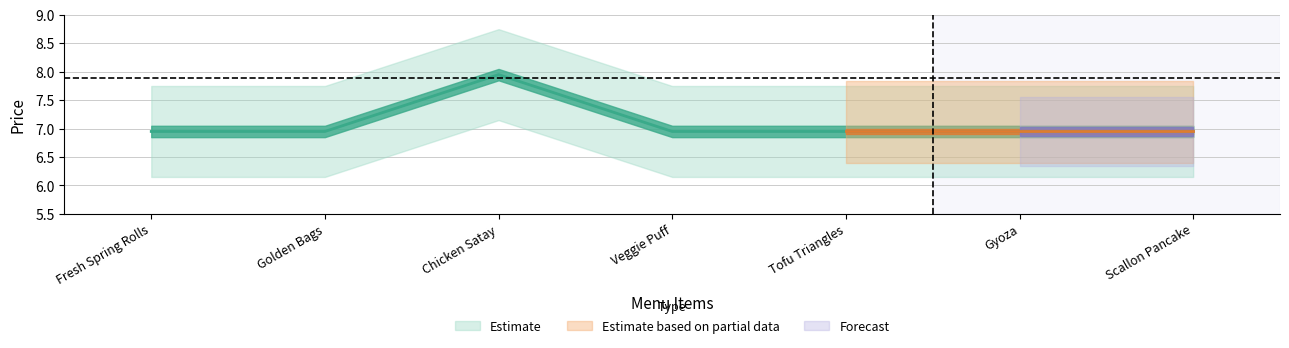

Rank the categories by value from lowest to highest.

Fresh Spring Rolls, Golden Bags, Veggie Puff, Tofu Triangles, Gyoza, Scallon Pancake, Chicken Satay